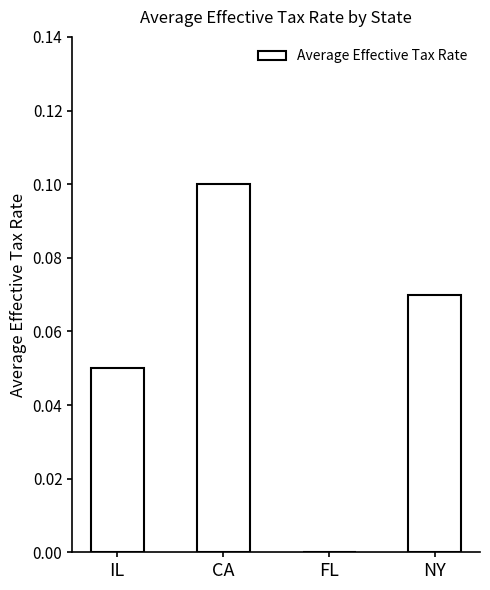

Are the bars horizontal?

No